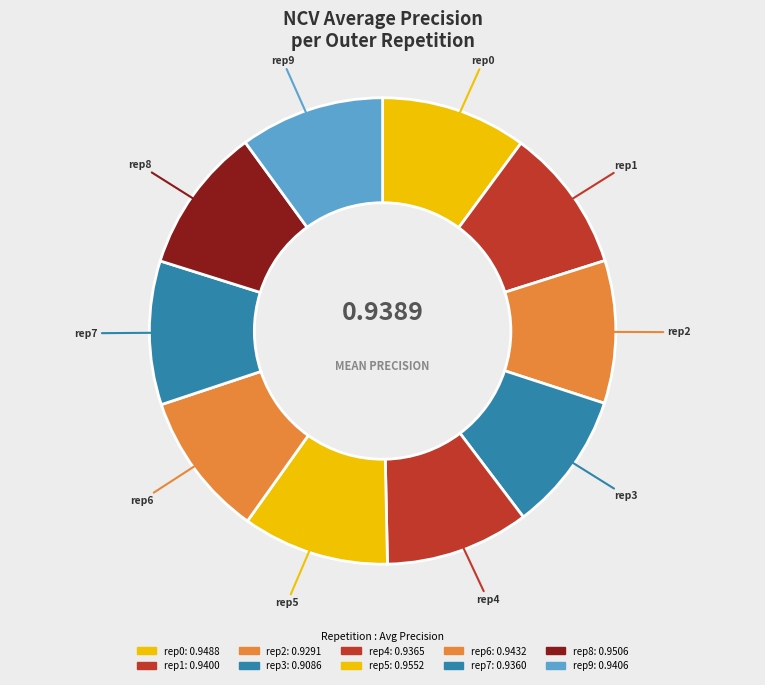

Is there any slice that represents more than half of the pie?

No